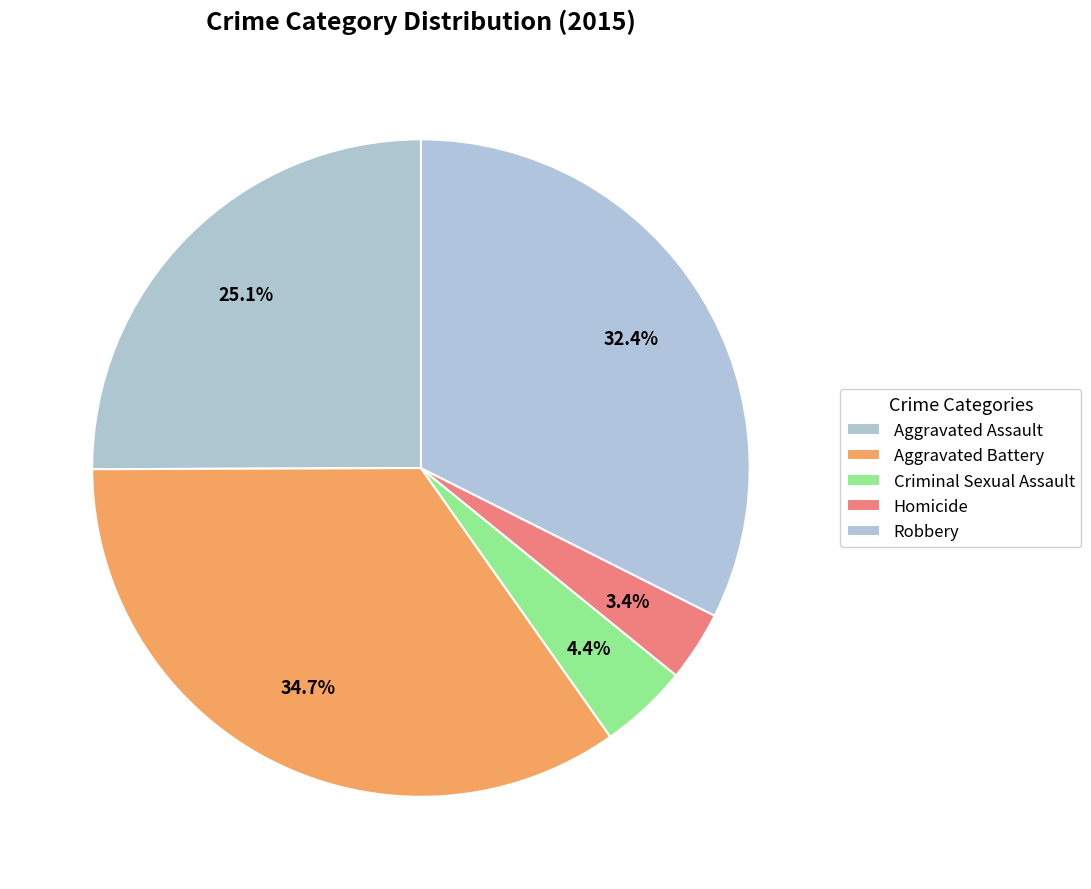

What percentage is the Aggravated Battery slice, to the nearest percent?

35%